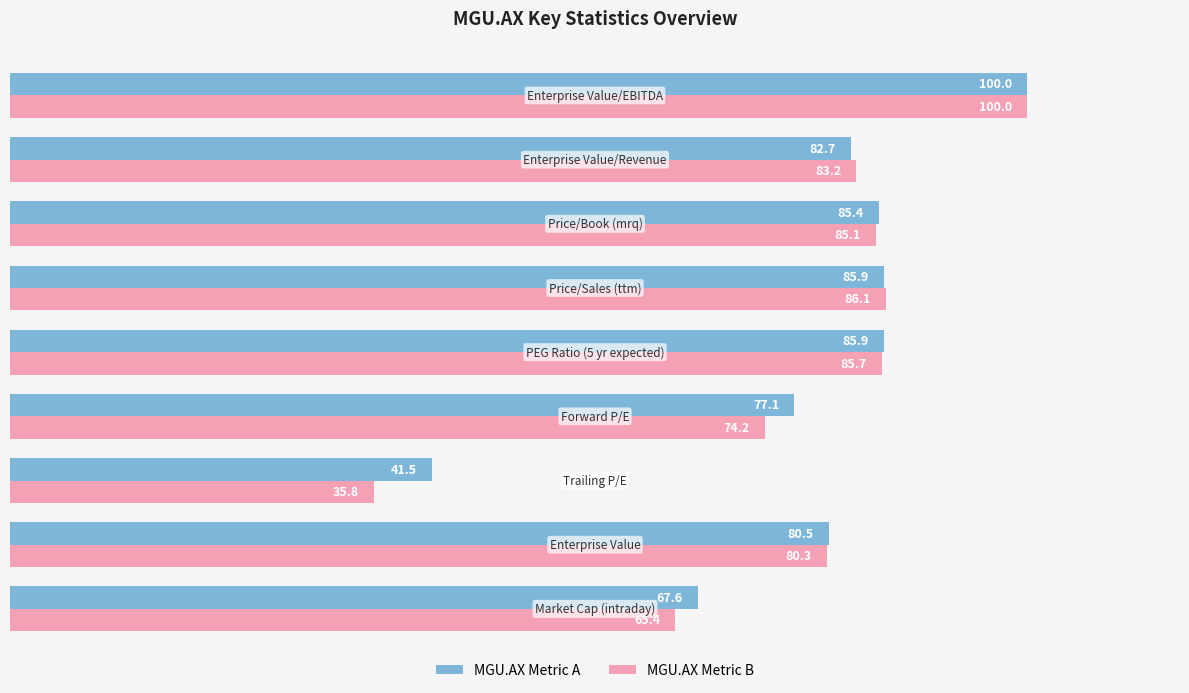

What is the minimum value shown in the chart?

35.8